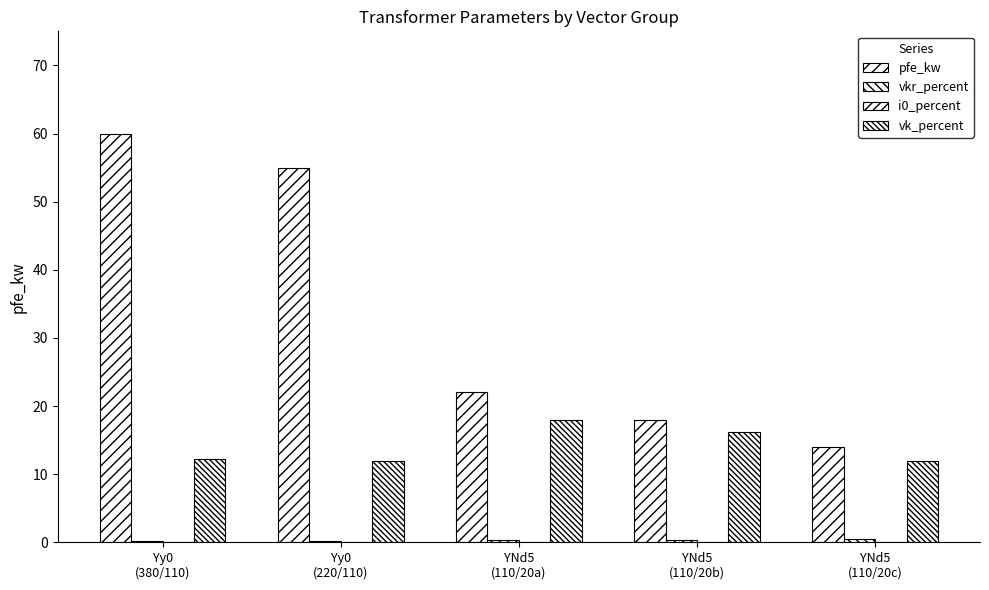

What is the difference between the highest and lowest values at YNd5
(110/20c)?

13.9